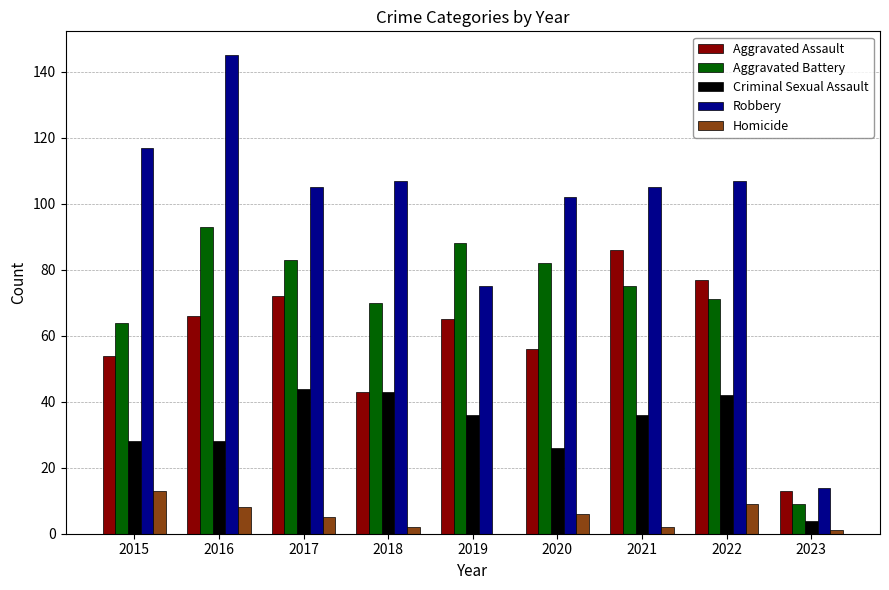

What are all the series names shown in the legend?

Aggravated Assault, Aggravated Battery, Criminal Sexual Assault, Robbery, Homicide